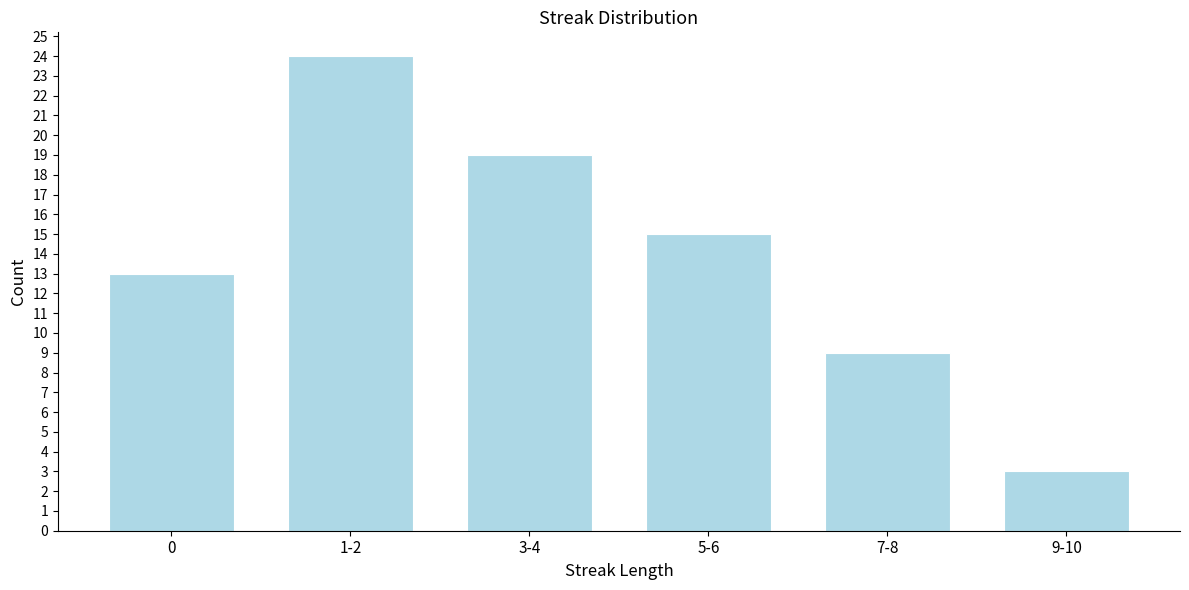

Reading left to right, what are all the values shown in this chart?

13	24	19	15	9	3